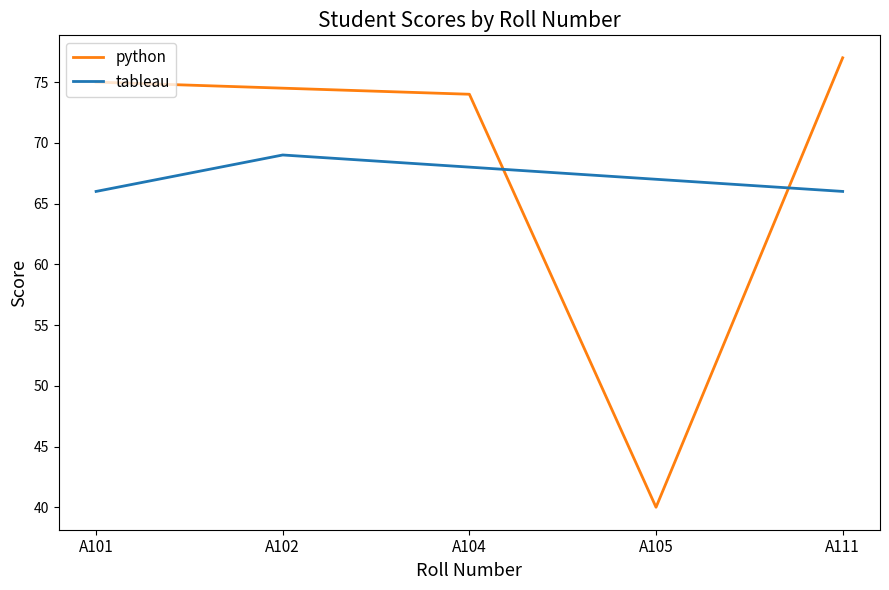

Does the chart have visible grid lines?

No